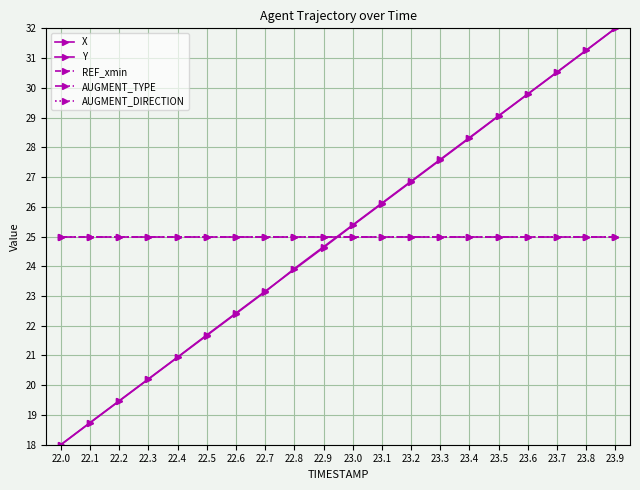

What is the label of the 7th point from the left?

22.6